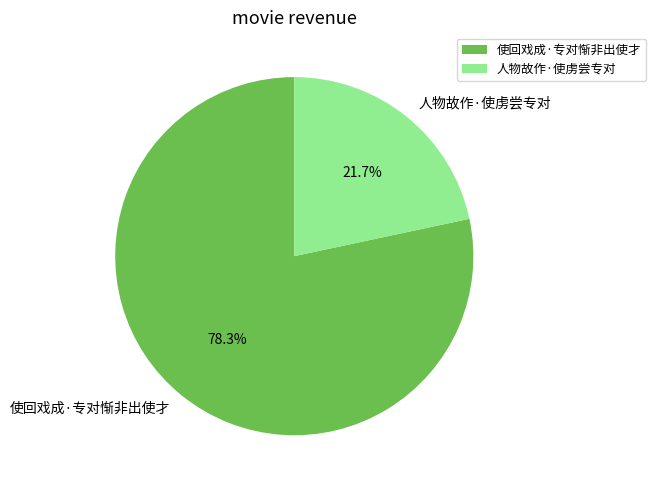

True or false: 人物故作·使虏尝专对 accounts for 28% of the total.

False